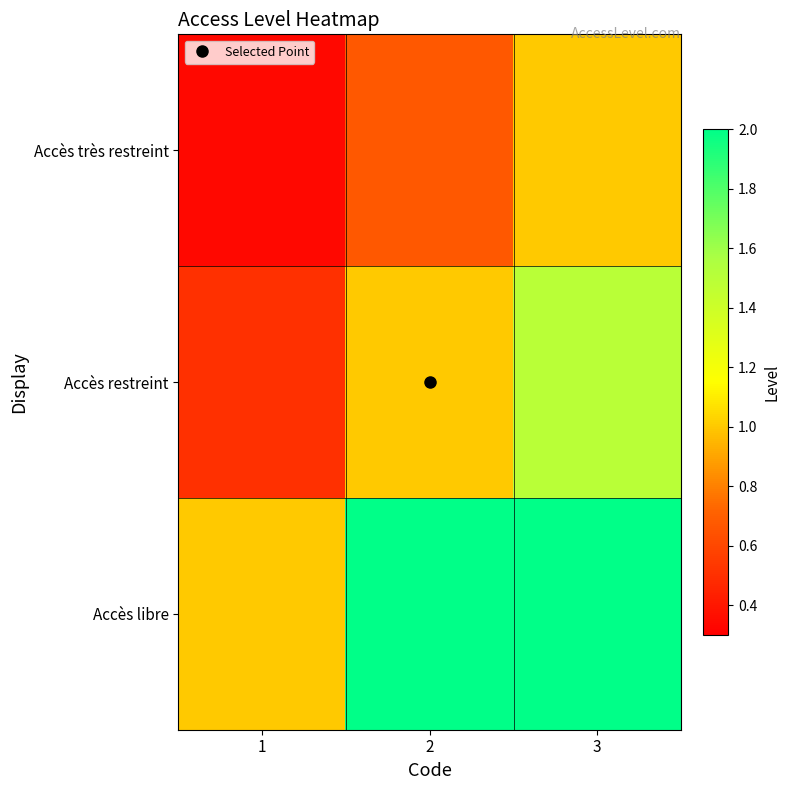

List the series in order of their overall mean, highest first.

Accès libre, Accès restreint, Accès très restreint